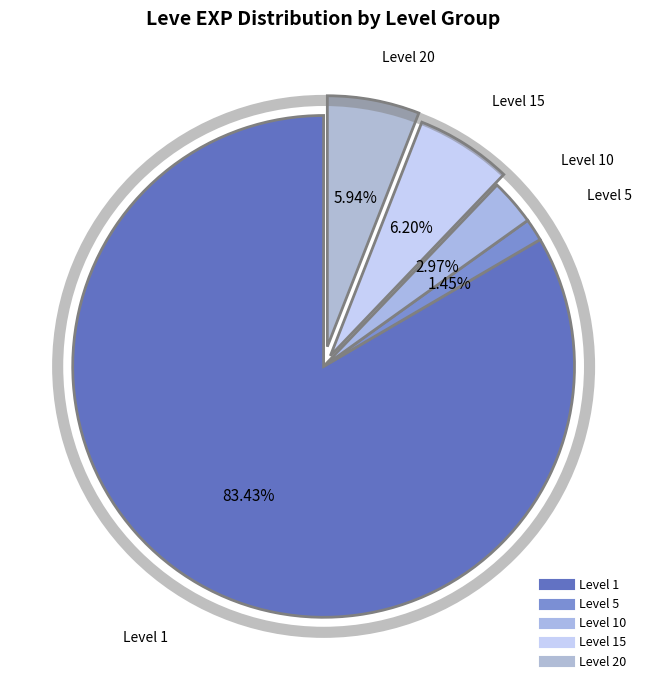

Count the number of slices in the pie.

5